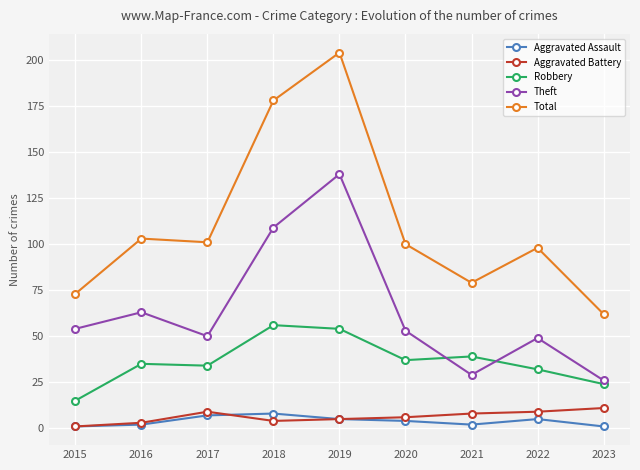

At which label does Theft reach its minimum?

2023